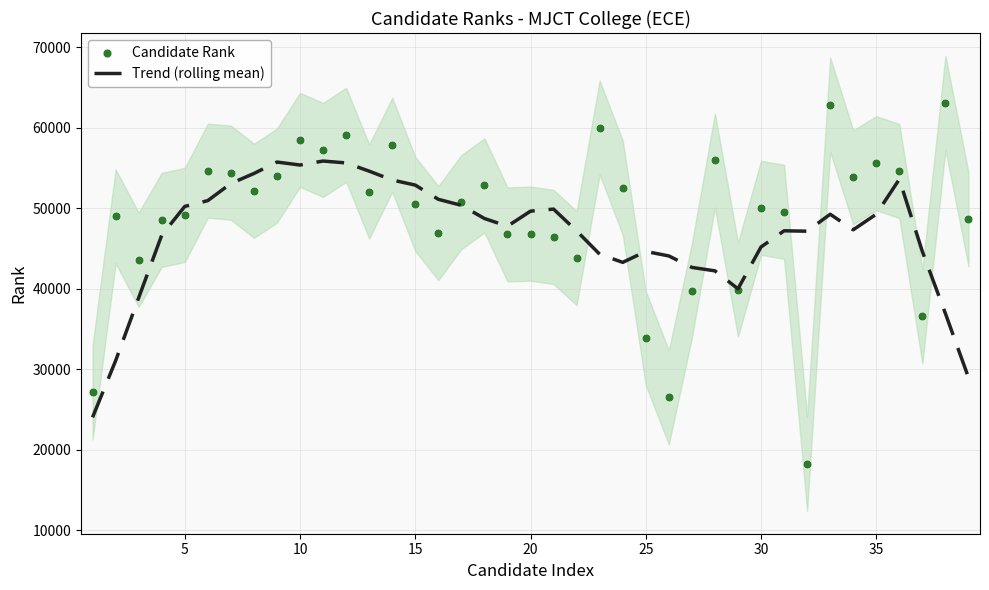

What is the minimum value for Trend (rolling mean)?

24045.9